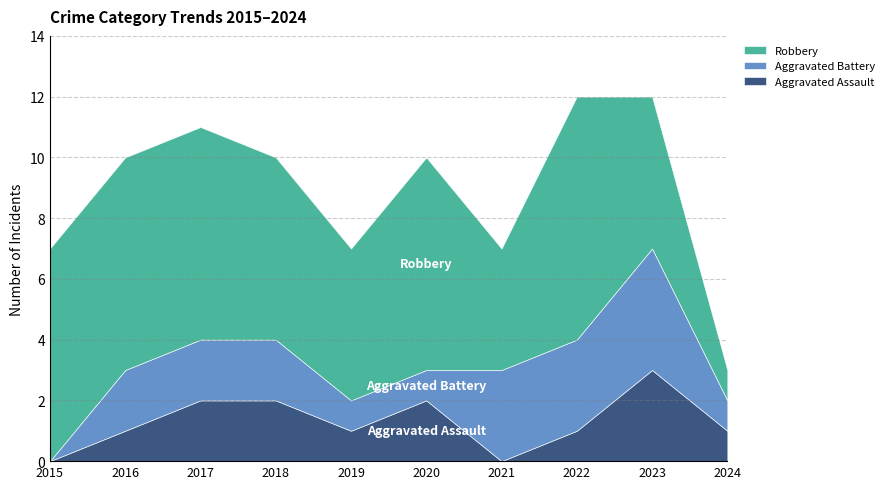

List the labels in order of Aggravated Assault value, smallest first.

2015, 2021, 2016, 2019, 2022, 2024, 2017, 2018, 2020, 2023